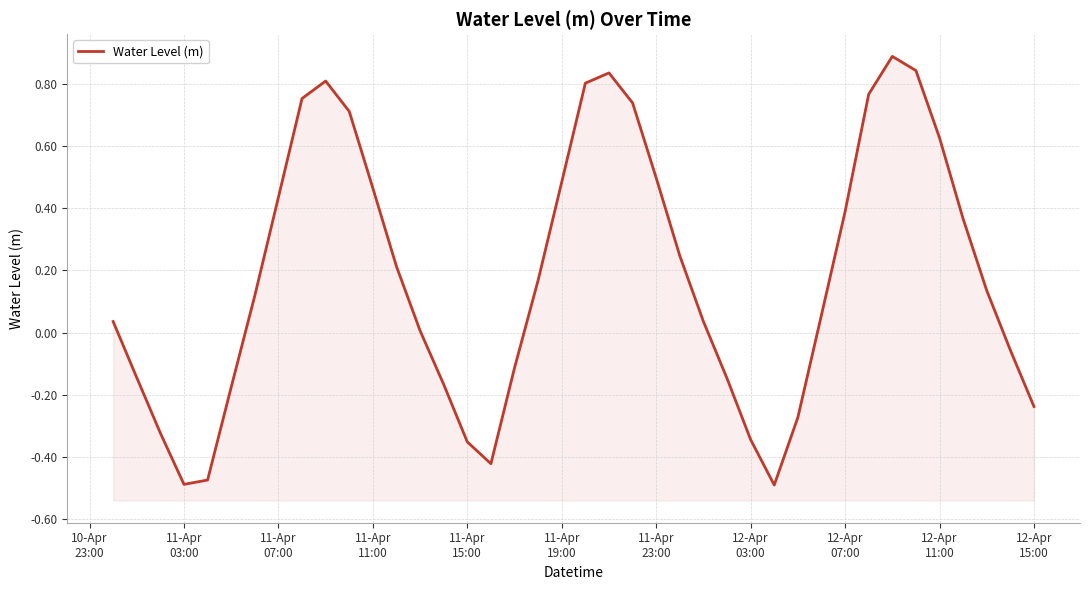

What is the difference between the maximum and minimum values?

1.4